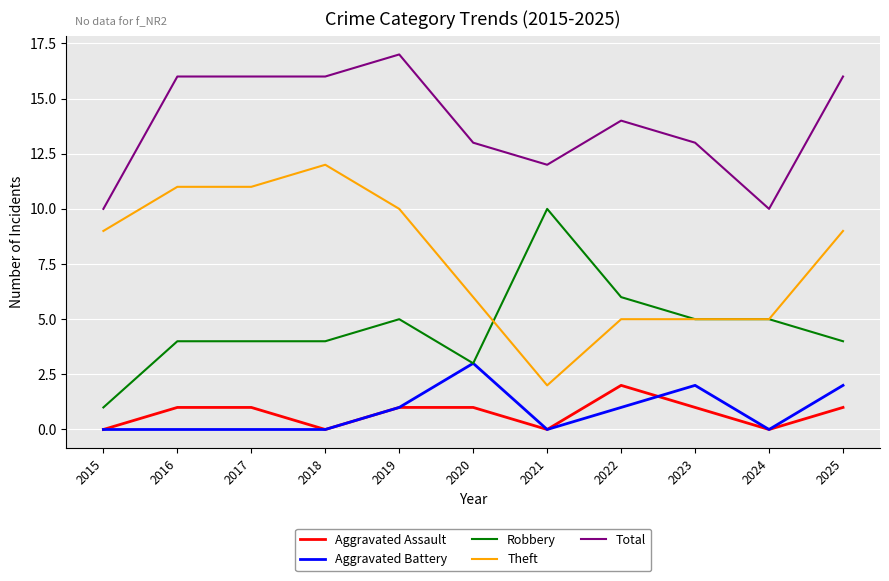

What is the minimum value for Theft?

2